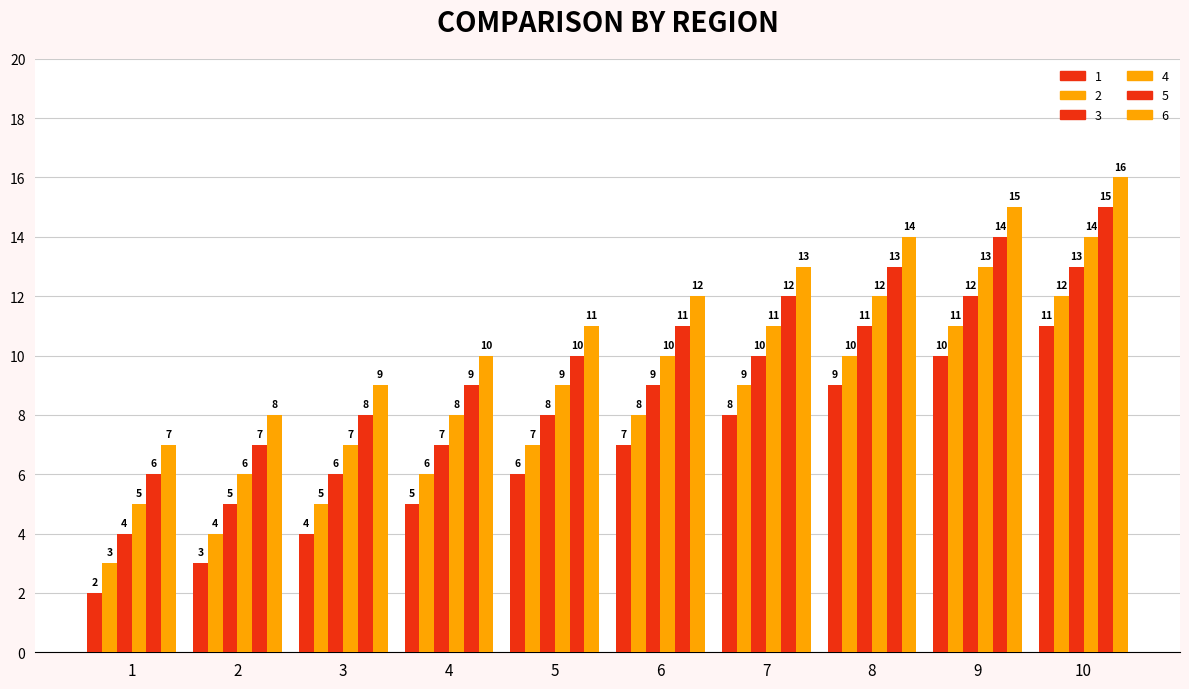

At which label does 4 first exceed 10?

7